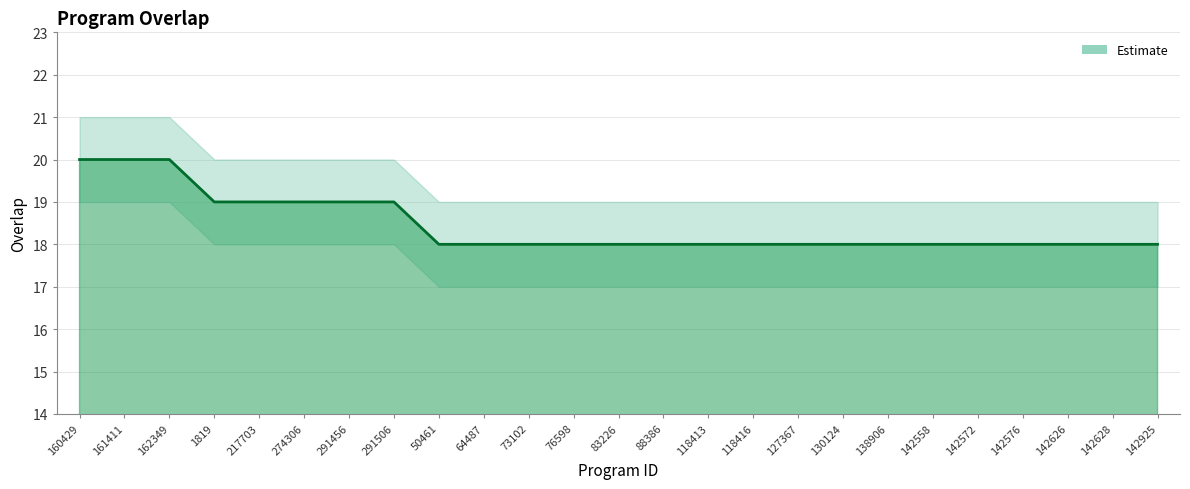

Rank the series by their maximum value, from highest to lowest.

upper, overlap, lower